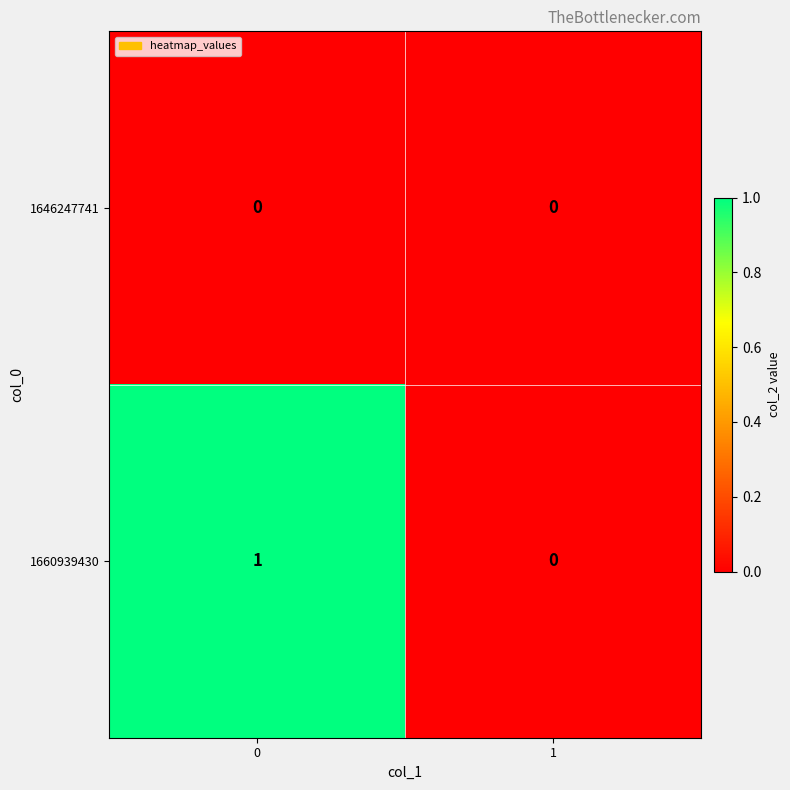

Which series has the largest total across all categories?

1660939430